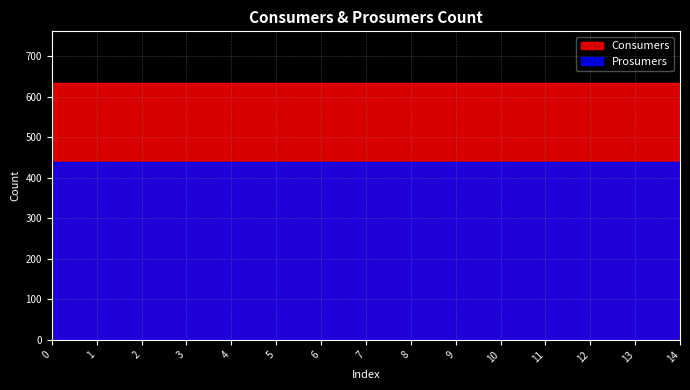

Reading left to right, extract all data points from this chart.

Consumers: 0=635	1=635	2=635	3=635	4=635	5=635	6=635	7=635	8=635	9=635	10=635	11=635	12=635	13=635	14=635
Prosumers: 0=440	1=440	2=440	3=440	4=440	5=440	6=440	7=440	8=440	9=440	10=440	11=440	12=440	13=440	14=440